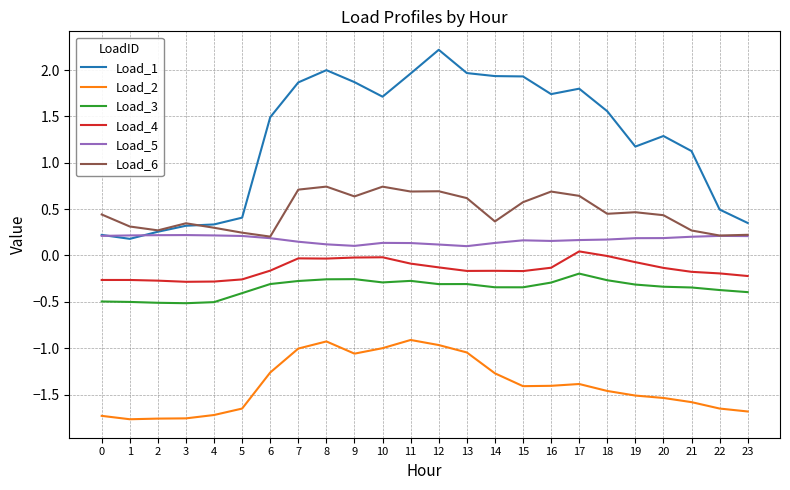

Is the value of Load_2 at 9 greater than the value of Load_3 at 7?

No